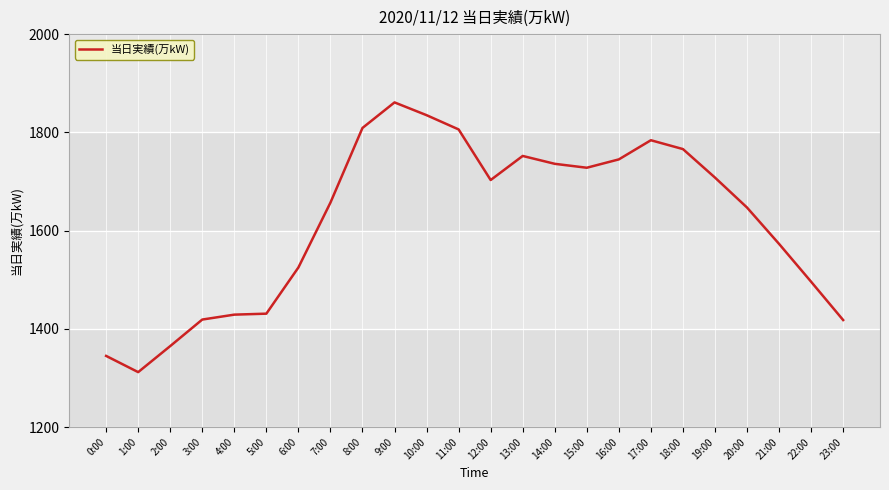

Which has a higher value, 6:00 or 11:00?

11:00